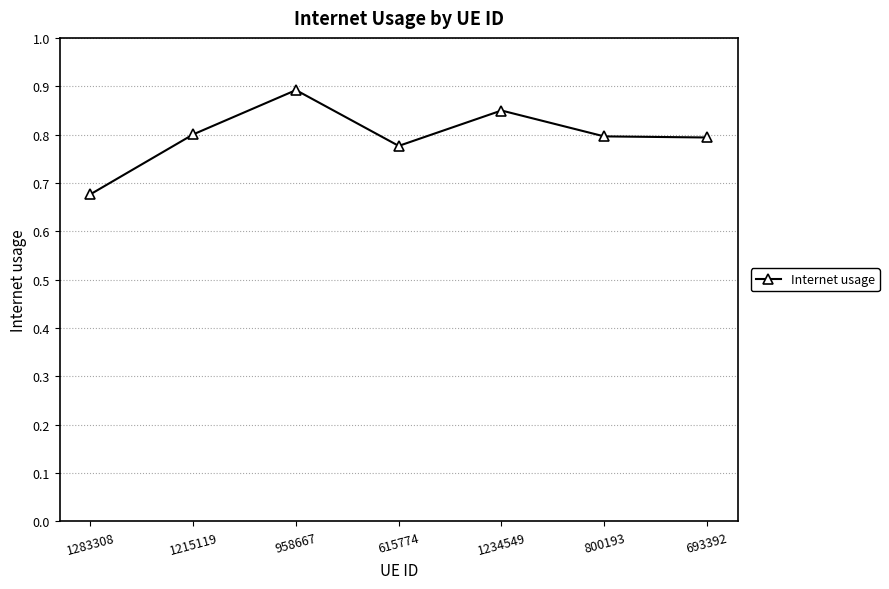

Is it true that the value at 958667 is 0.9?

True